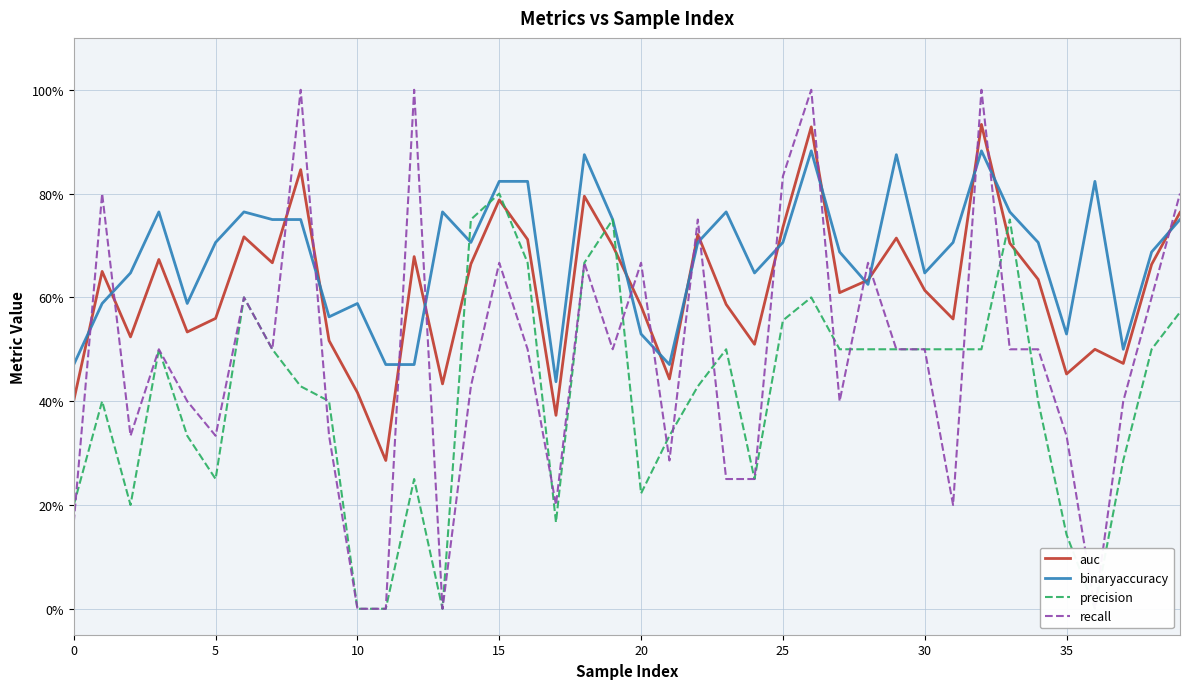

Where is recall nearest to the value 0?

10